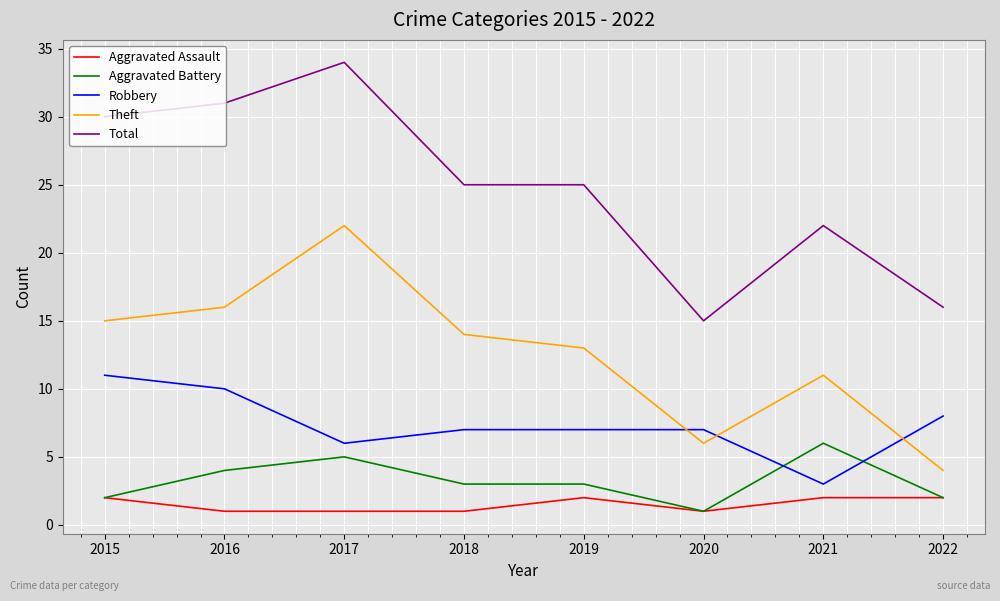

At how many categories does at least one series exceed 13?

8